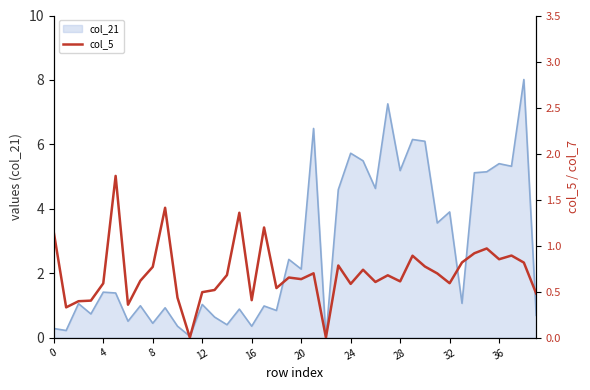

Does the chart have visible grid lines?

No